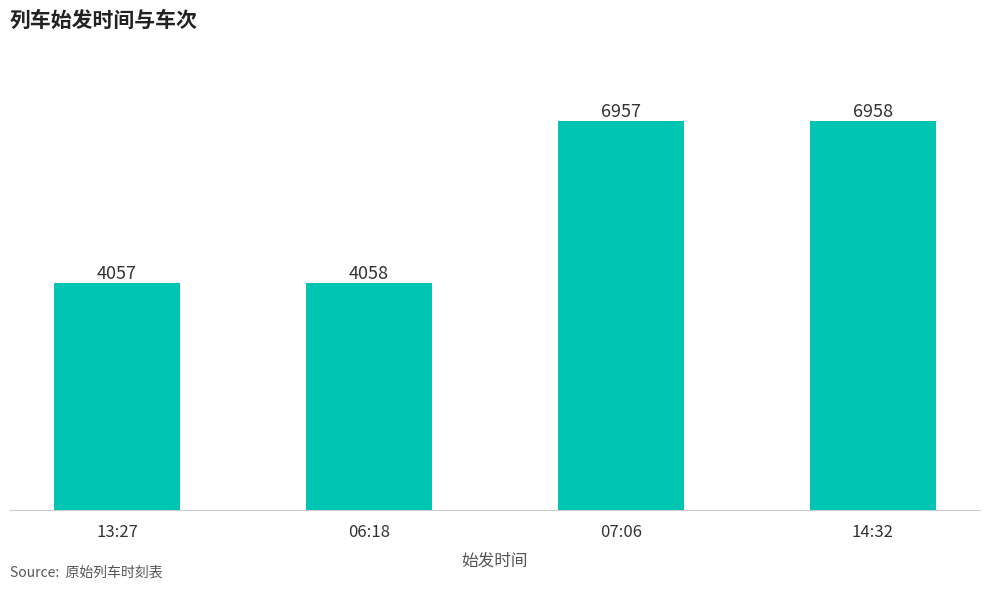

Which category has the highest value across all series?

14:32